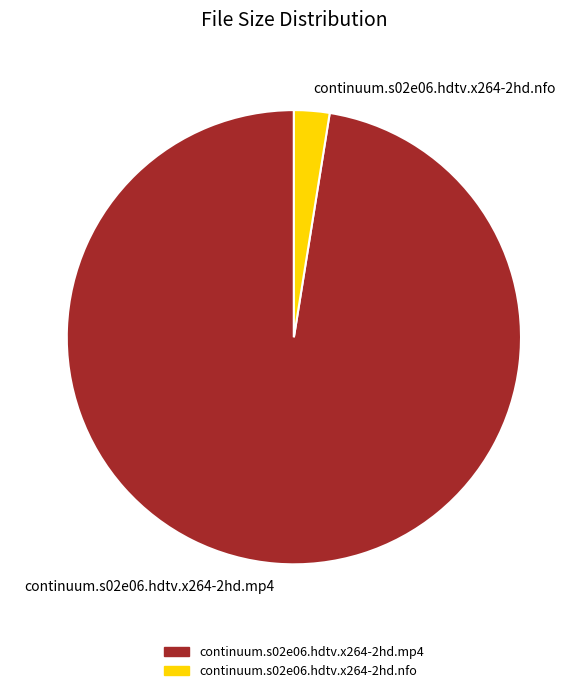

Between continuum.s02e06.hdtv.x264-2hd.mp4 and continuum.s02e06.hdtv.x264-2hd.nfo, which is larger?

continuum.s02e06.hdtv.x264-2hd.mp4